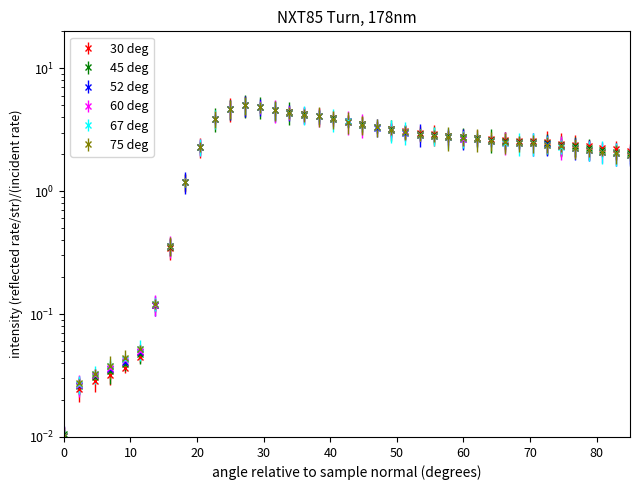

Is the value of 45 deg at 0 greater than the value of 60 deg at 20?

No